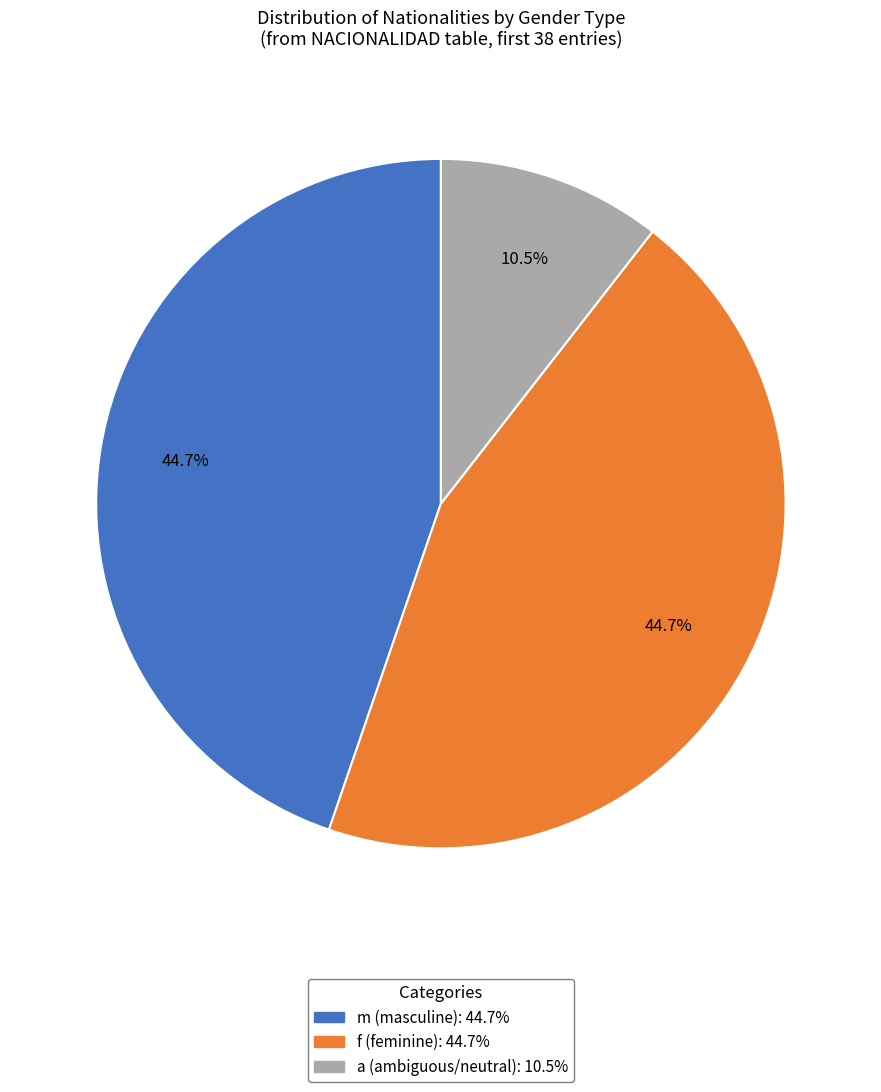

Is there any slice that represents more than half of the pie?

No